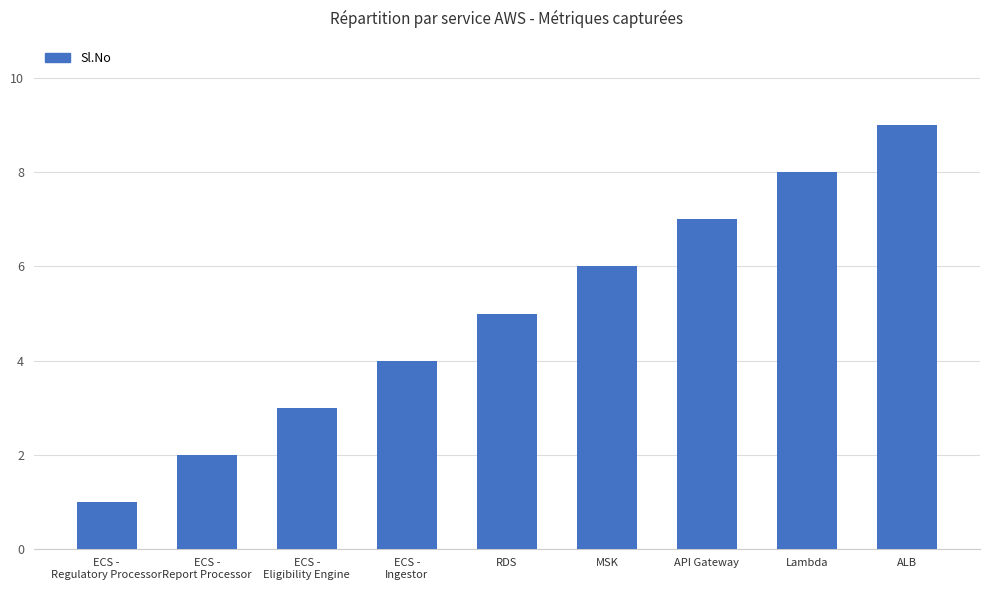

List the labels in order of value, smallest first.

ECS -
Regulatory Processor, ECS -
Report Processor, ECS -
Eligibility Engine, ECS -
Ingestor, RDS, MSK, API Gateway, Lambda, ALB